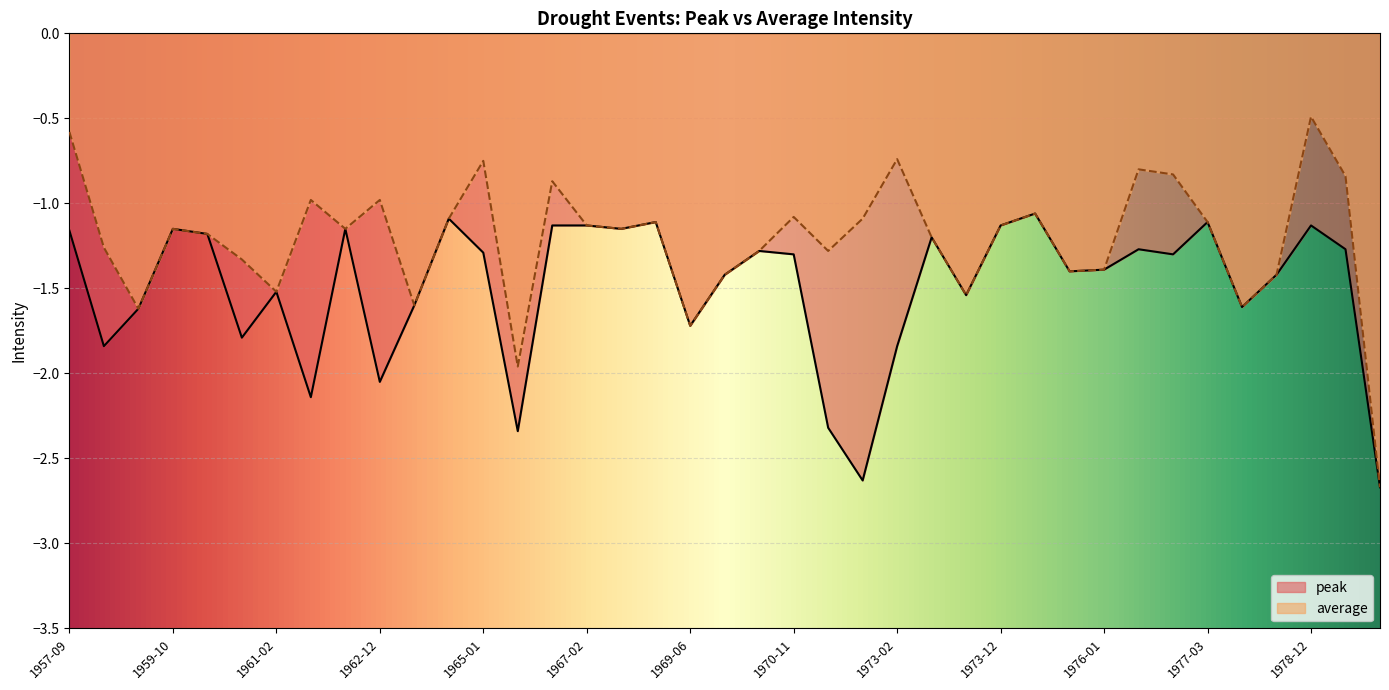

What is the difference between the second highest and minimum values in the peak series?

1.6